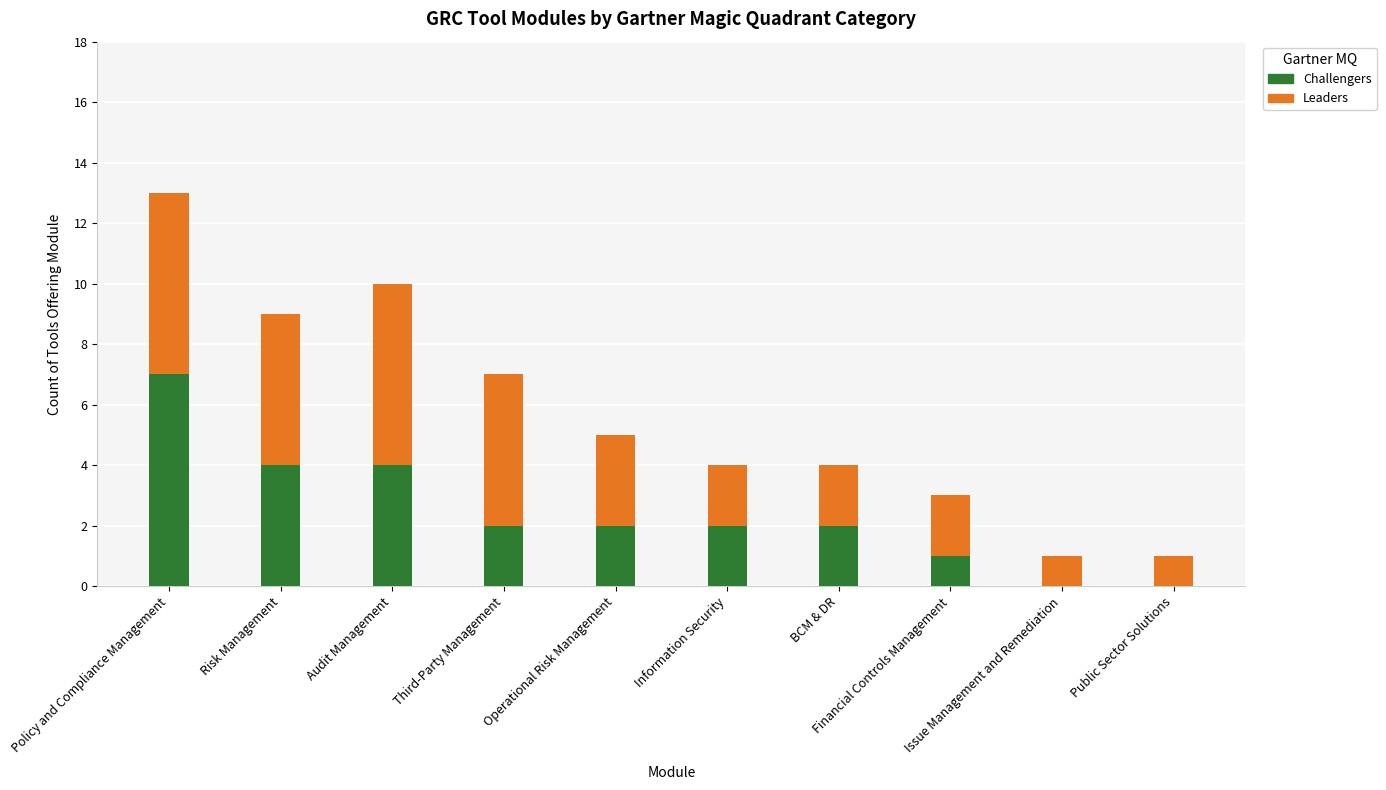

What is the maximum value for Challengers?

7